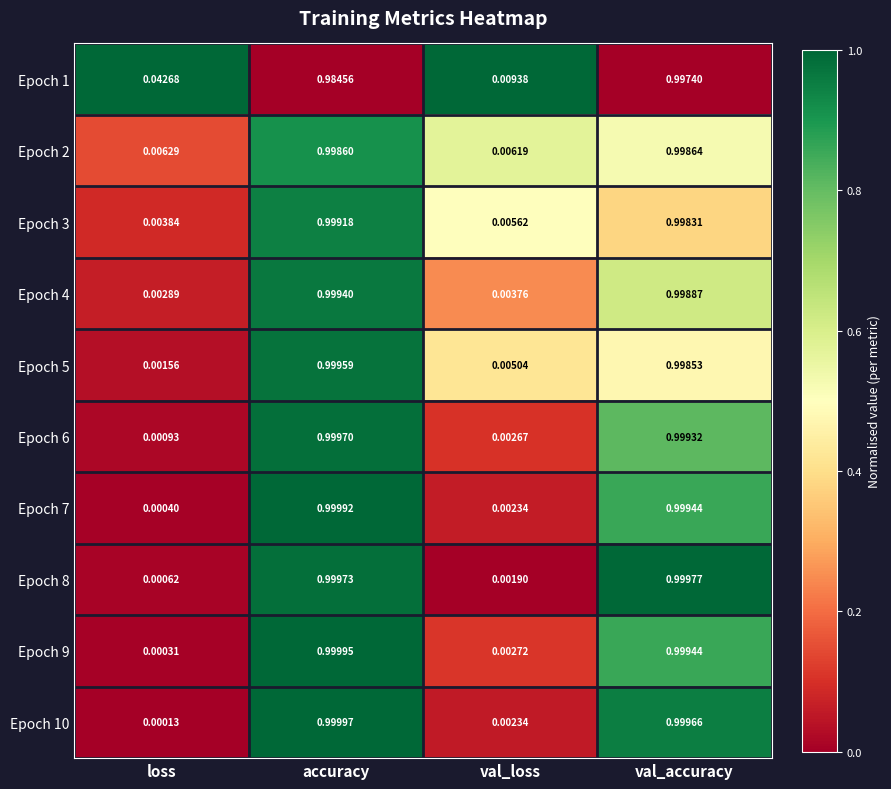

Is the value of Epoch 9 at loss greater than the value of Epoch 3 at val_accuracy?

No